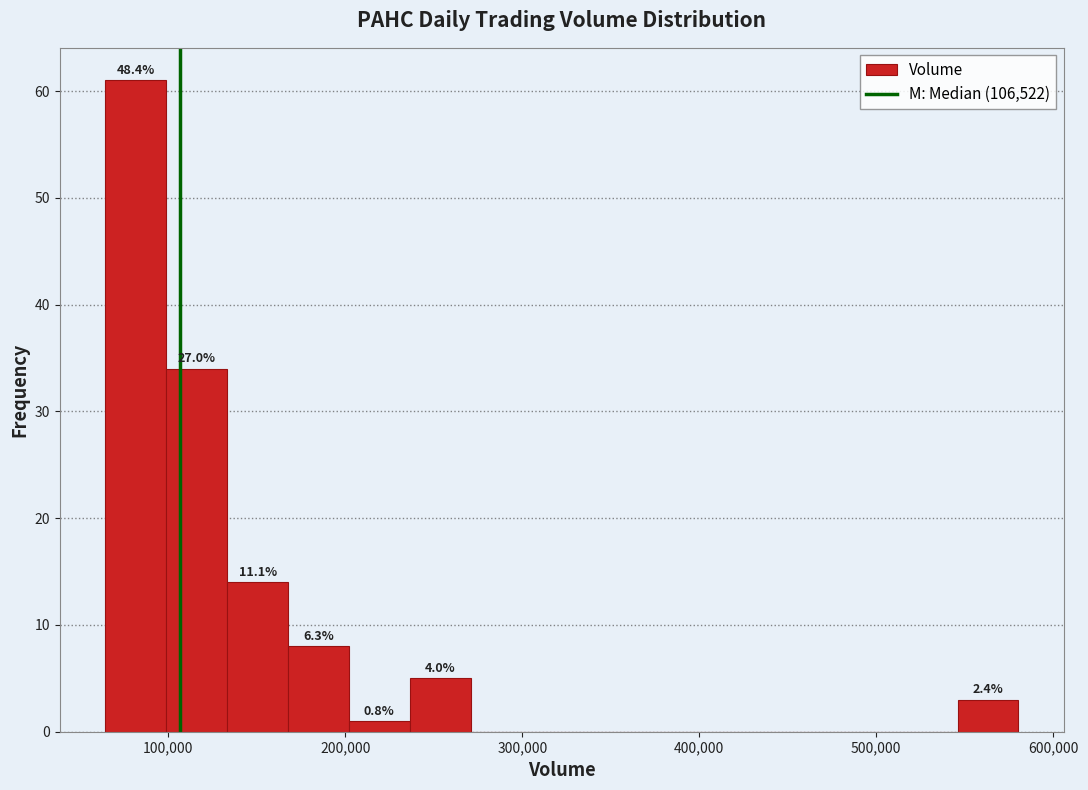

Read against the x-axis, roughly where is the centre of the tallest bar?

80000